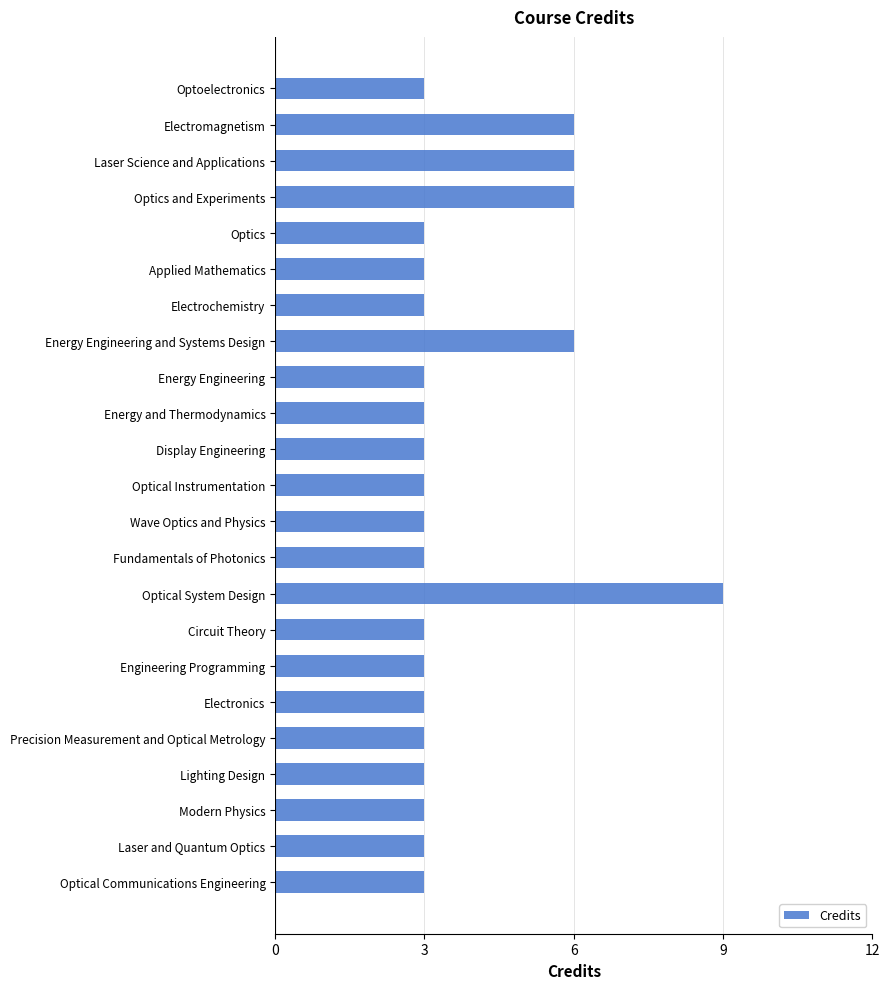

At which category does the chart reach its peak across all series?

Optical System Design